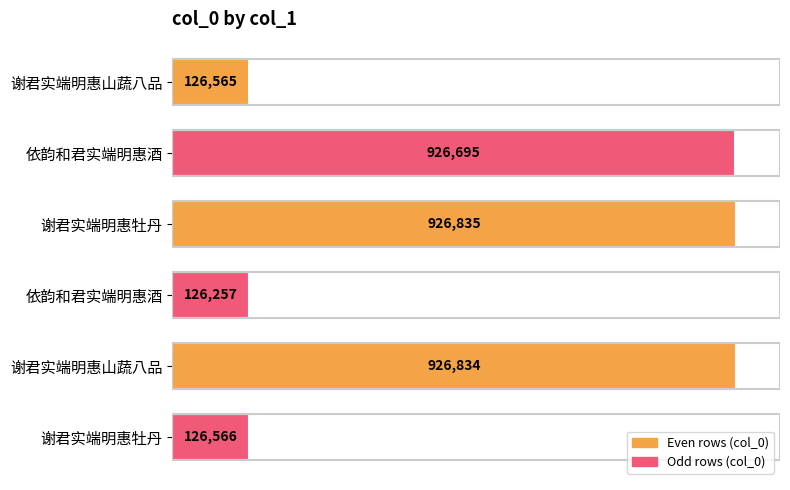

Are the bars horizontal?

Yes